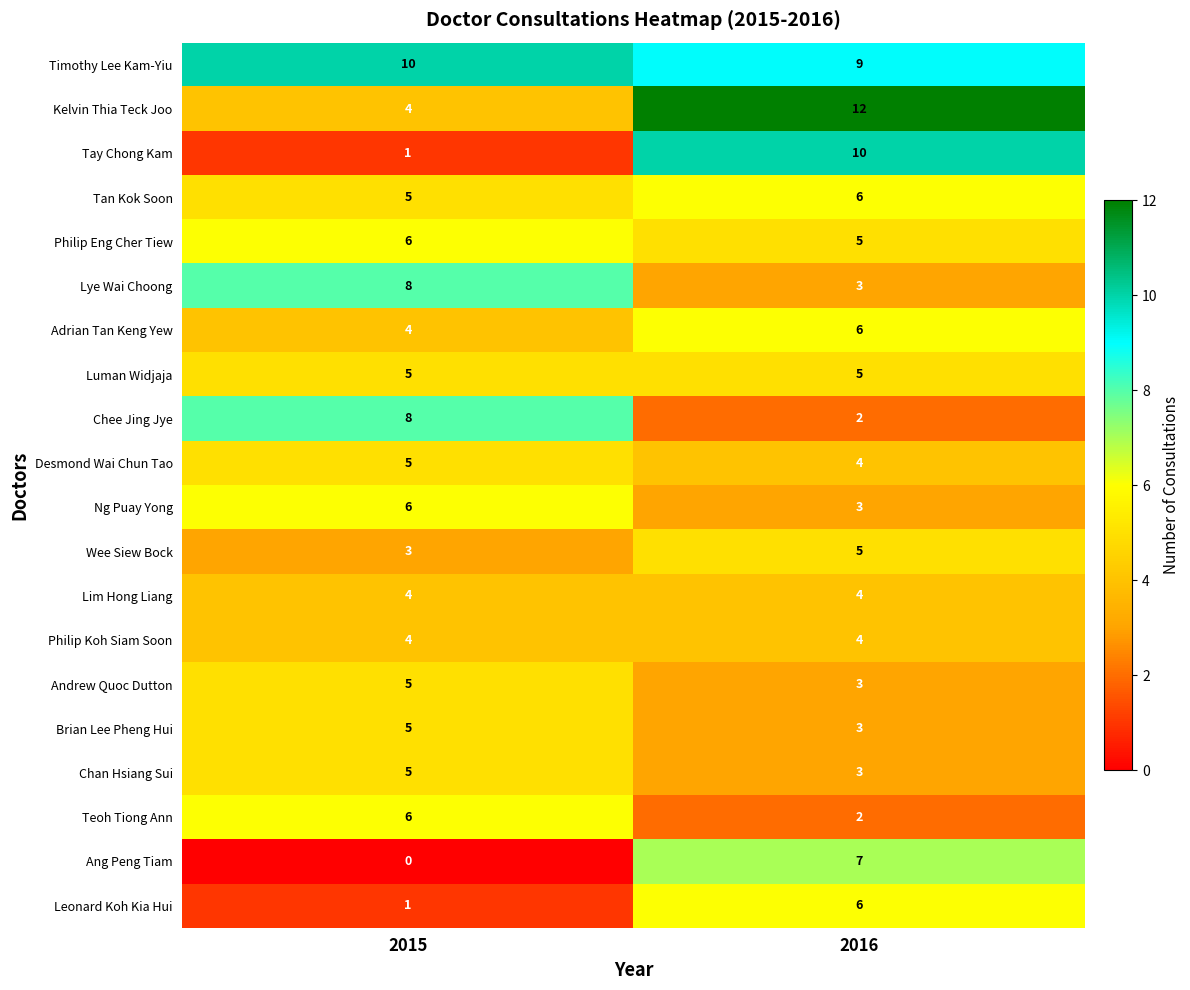

What is the maximum value shown in the chart?

12